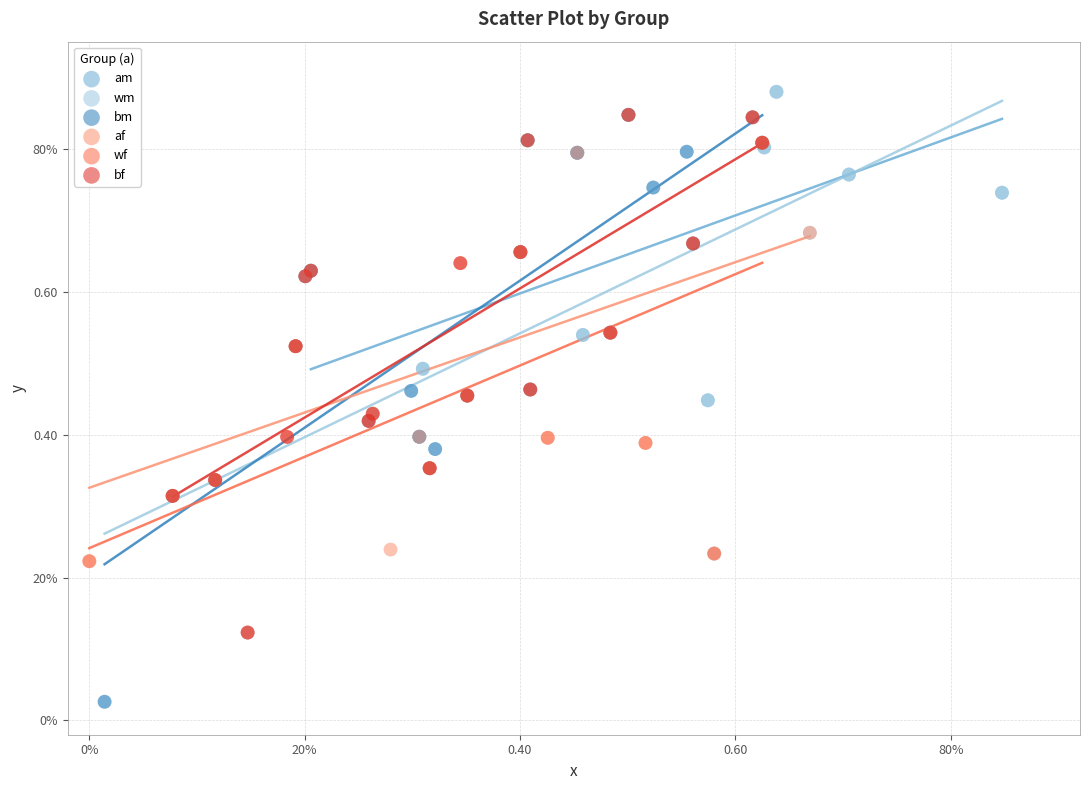

What are all the series names shown in the legend?

am, wm, bm, af, wf, bf